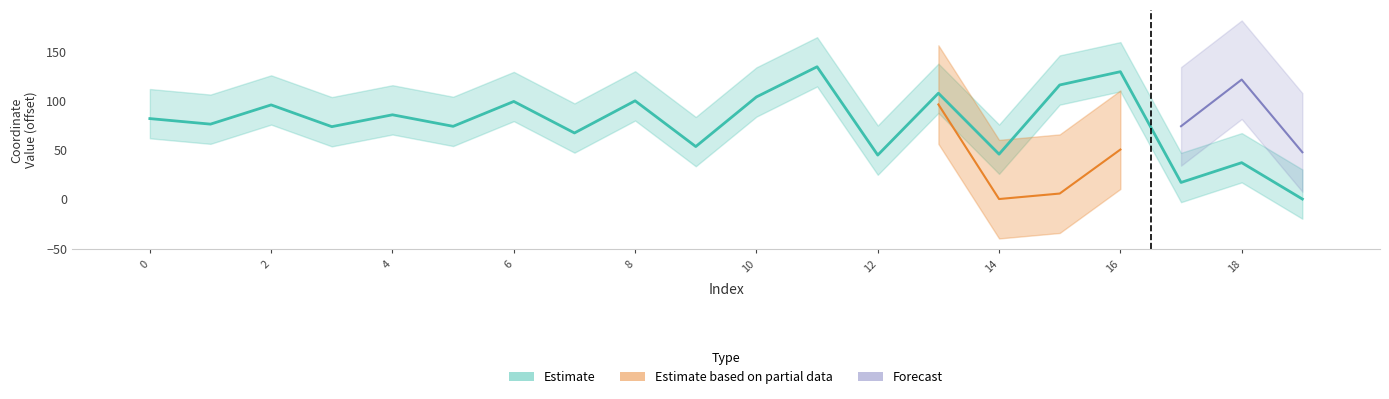

What is the value of the 16th bar from the left?

115.7